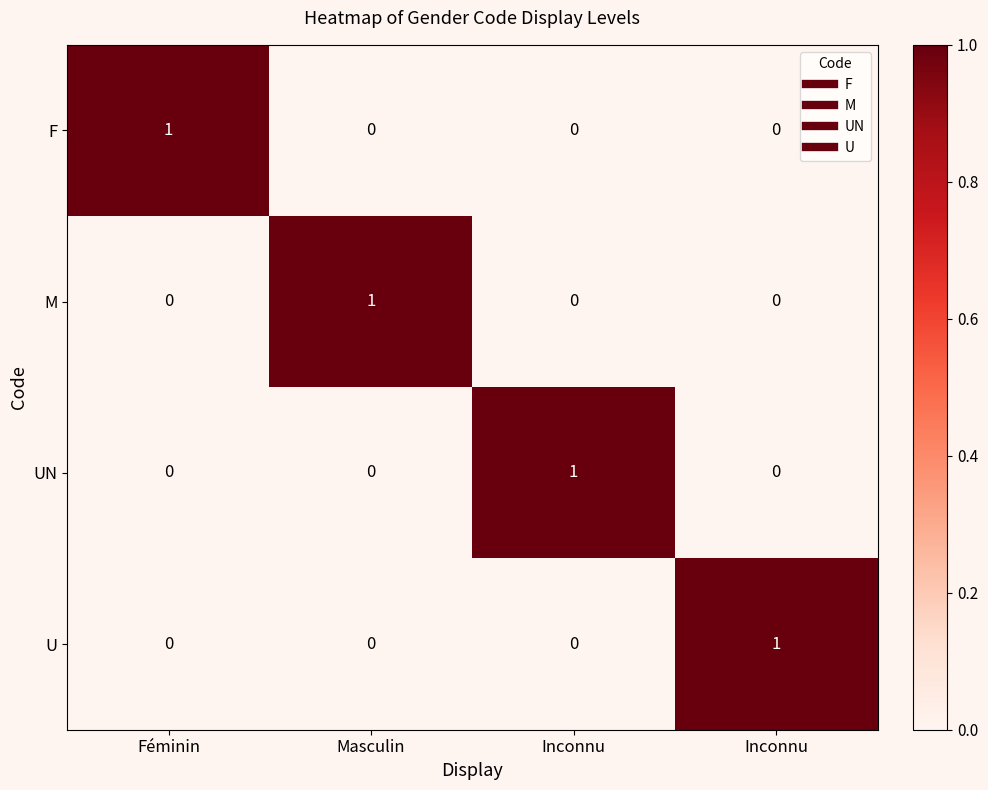

What is the total value across all series at Inconnu?

1